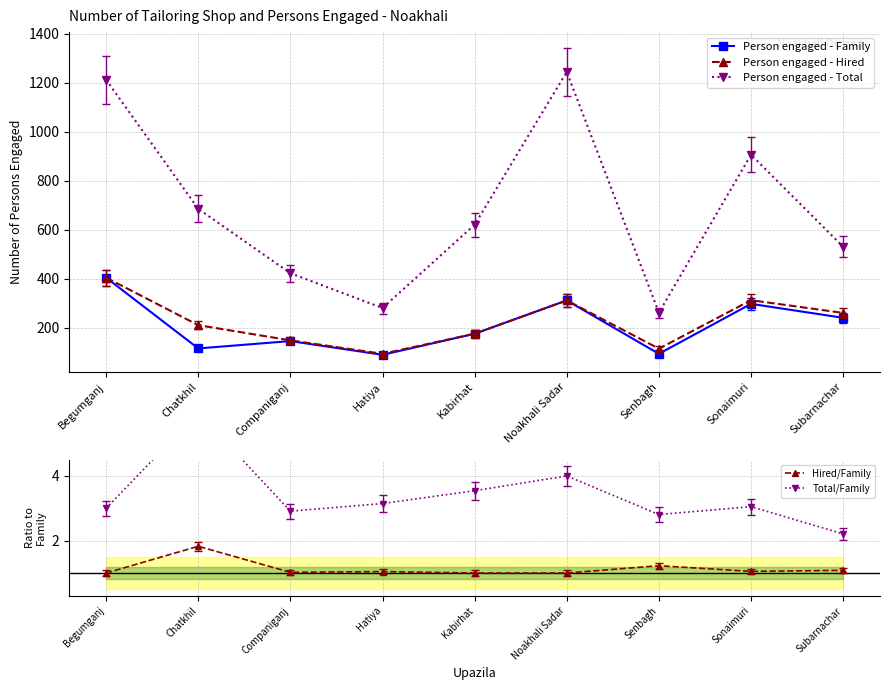

Read the Total/Family value at Begumganj.

3.0